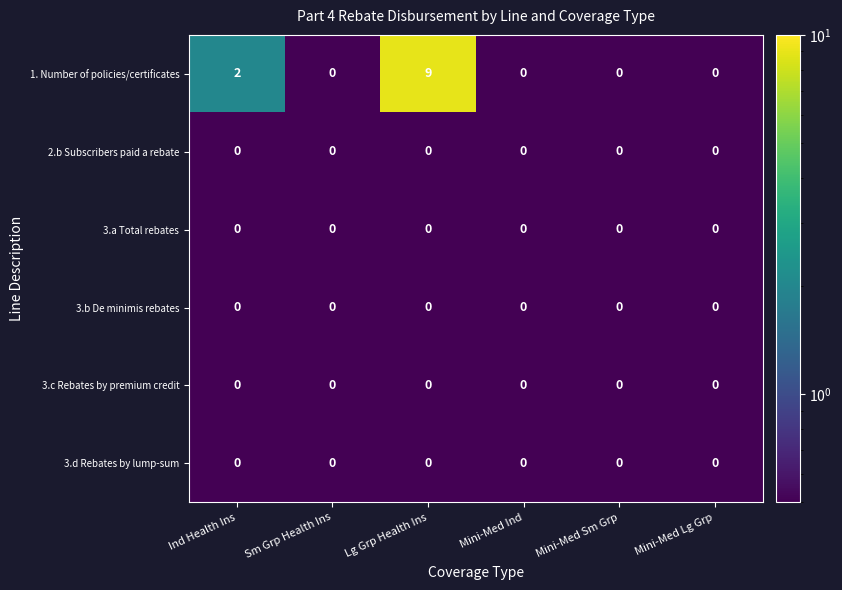

The value of 1. Number of policies/certificates at Mini-Med Ind is 0. True or false?

True